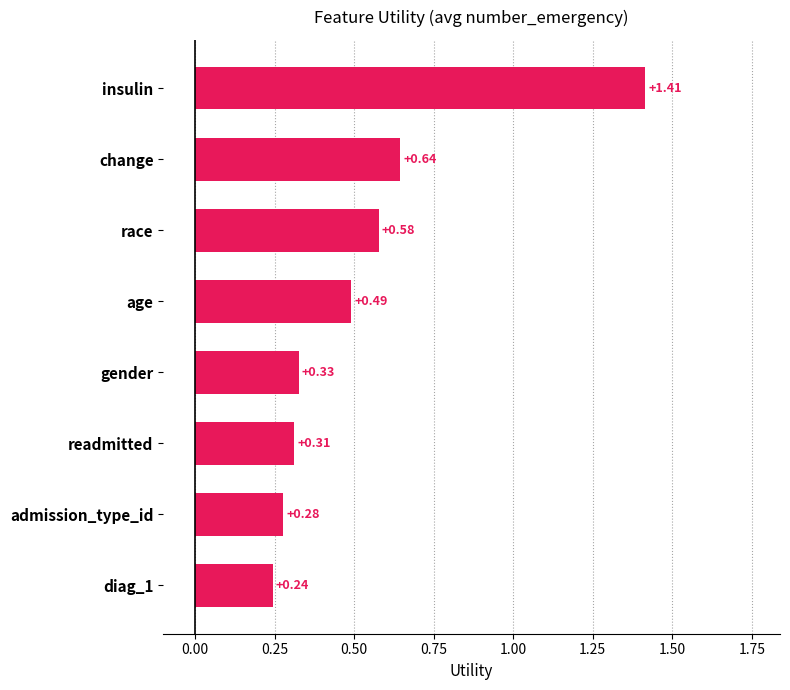

Are the bars horizontal?

Yes